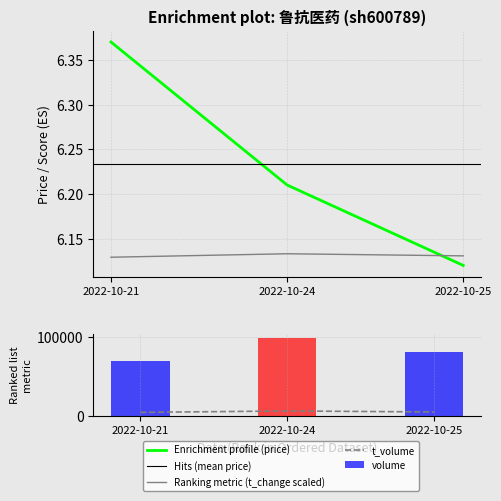

Which label corresponds to the smallest value in the chart?

2022-10-25